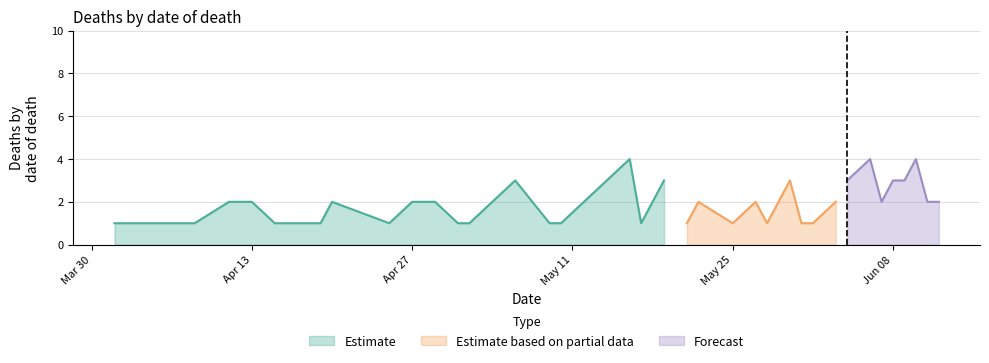

Reading right to left, transcribe all the data shown in this chart.

2020-06-12=2	2020-06-11=2	2020-06-10=4	2020-06-09=3	2020-06-08=3	2020-06-07=2	2020-06-06=4	2020-06-04=3	2020-06-03=2	2020-06-01=1	2020-05-31=1	2020-05-30=3	2020-05-29=2	2020-05-28=1	2020-05-27=2	2020-05-25=1	2020-05-22=2	2020-05-21=1	2020-05-19=3	2020-05-18=2	2020-05-17=1	2020-05-16=4	2020-05-10=1	2020-05-09=1	2020-05-06=3	2020-05-02=1	2020-05-01=1	2020-04-29=2	2020-04-27=2	2020-04-25=1	2020-04-20=2	2020-04-19=1	2020-04-16=1	2020-04-15=1	2020-04-13=2	2020-04-11=2	2020-04-08=1	2020-04-06=1	2020-04-03=1	2020-04-01=1